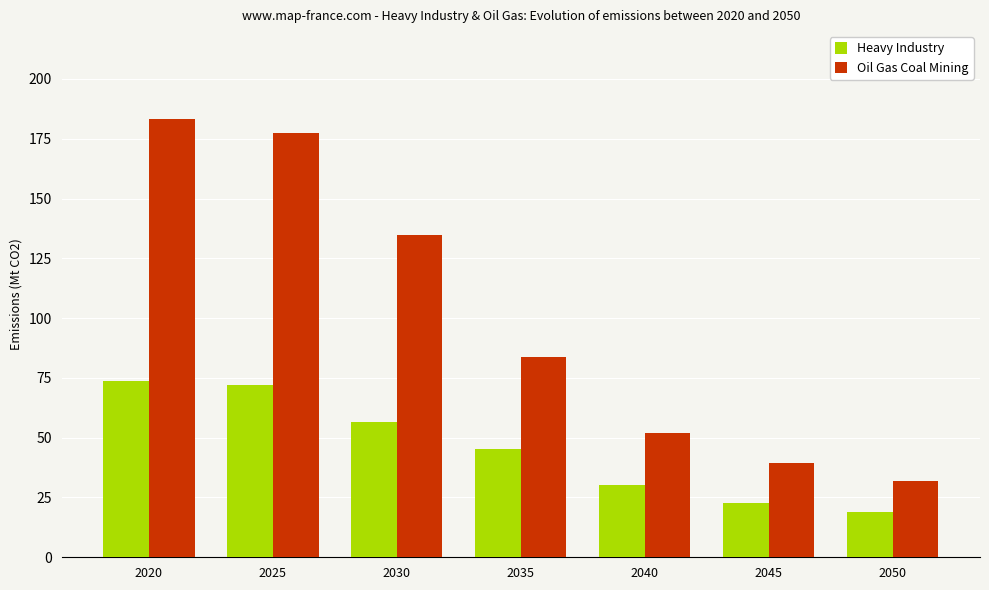

Which category has the lowest value in the Oil Gas Coal Mining series?

2050